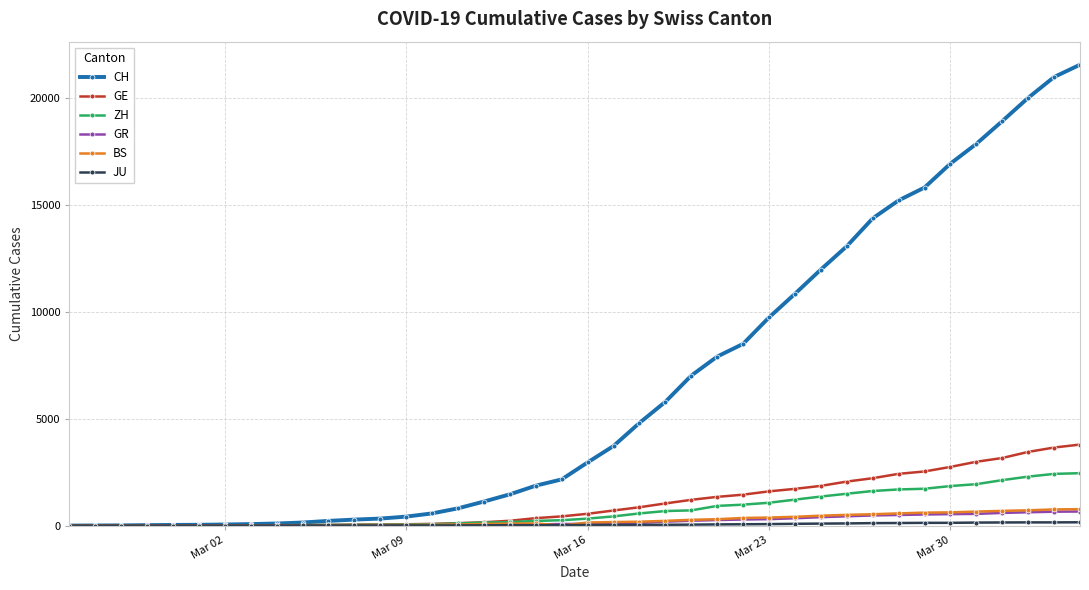

Which series has the largest range (max minus min)?

CH